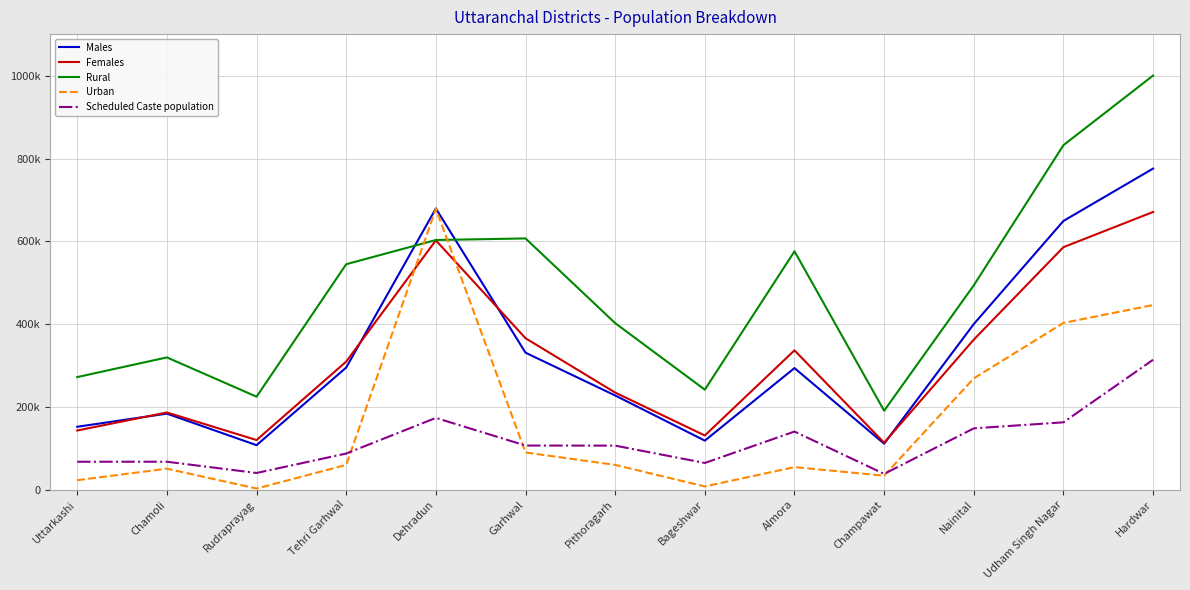

Rank the categories by Urban value from lowest to highest.

Rudraprayag, Bageshwar, Uttarkashi, Champawat, Chamoli, Almora, Pithoragarh, Tehri Garhwal, Garhwal, Nainital, Udham Singh Nagar, Hardwar, Dehradun